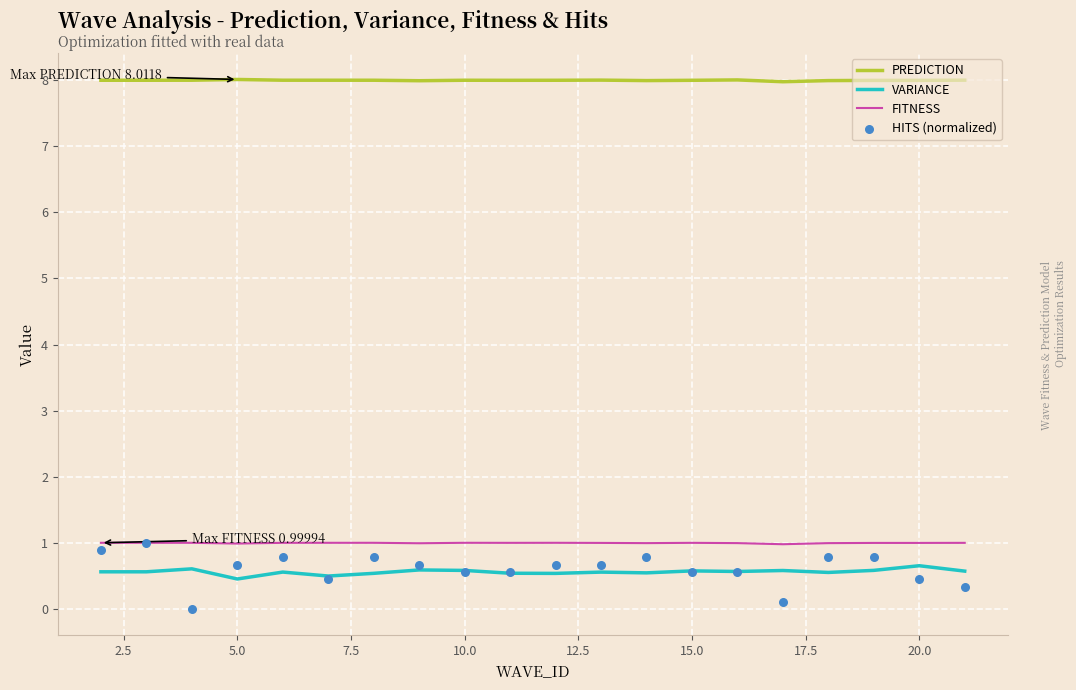

Which series has the largest Y range (max minus min)?

HITS (normalized)